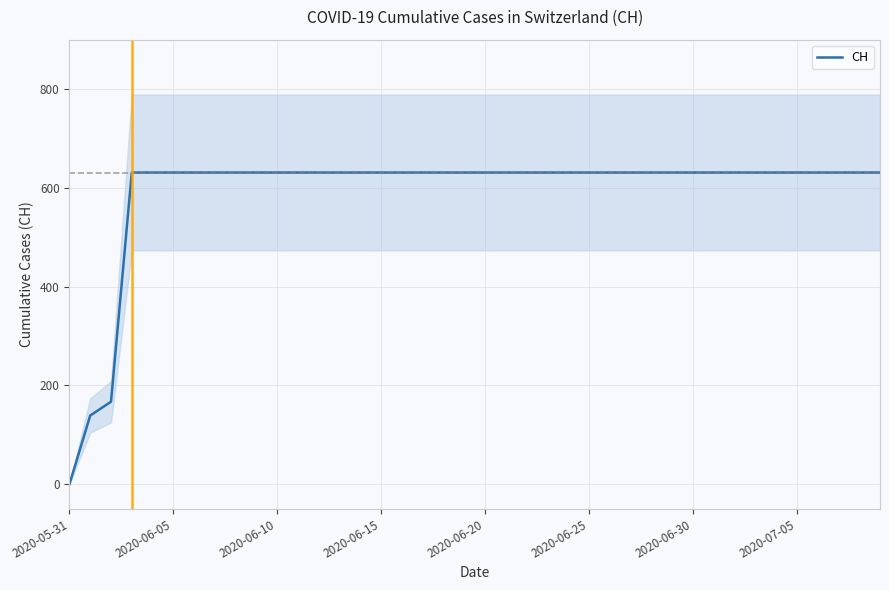

Which category has the lowest value across all series?

2020-05-31